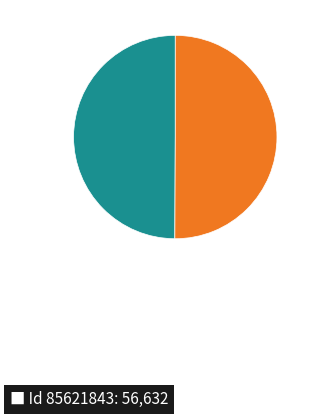

To the nearest percent, what is the average slice percentage?

50%